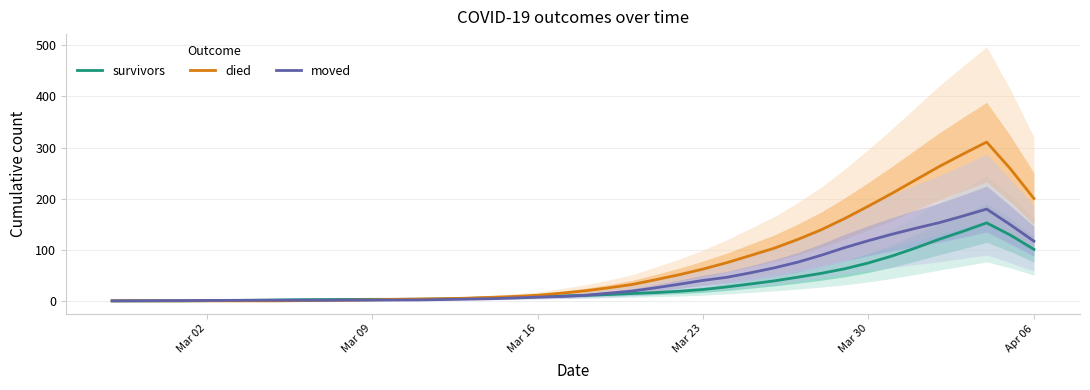

Reading left to right, extract all data points from this chart.

survivors: 0.0	0.0	0.0	0.0	0.4	0.8	1.2	1.8	2.4	2.6	2.8	3.0	3.0	3.2	4.0	4.8	5.8	6.8	8.4	9.4	10.8	12.4	14.4	16.2	18.8	22.2	27.2	33.0	39.0	46.2	53.8	62.8	74.2	87.8	103.6	120.6	136.0	152.6	128.8	100.8
died: 0.0	0.0	0.0	0.0	0.0	0.0	0.0	0.0	0.4	0.8	1.2	2.0	3.0	3.6	4.2	5.2	6.8	8.6	11.0	15.0	19.6	25.4	32.0	41.4	51.2	62.2	74.6	88.6	102.8	120.0	139.0	161.2	185.4	210.4	236.8	263.0	287.2	310.6	258.6	200.2
moved: 0.0	0.2	0.4	0.6	0.8	1.0	1.2	1.2	1.2	1.2	1.4	1.4	1.6	1.8	2.6	3.4	4.2	5.6	7.2	8.6	10.8	15.0	19.2	25.6	32.6	40.0	46.0	54.8	64.4	75.6	89.2	104.2	117.8	130.4	142.0	153.0	166.0	179.6	149.0	116.8